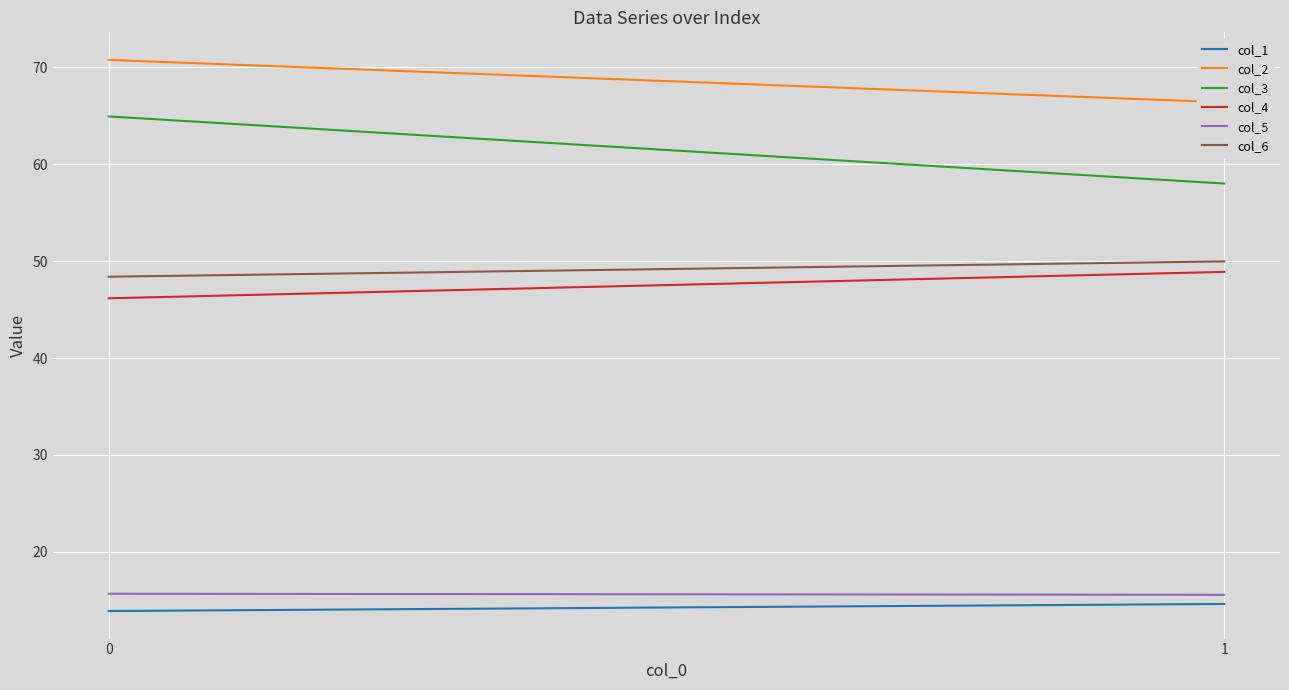

Does the chart display data point markers on the line(s)?

No